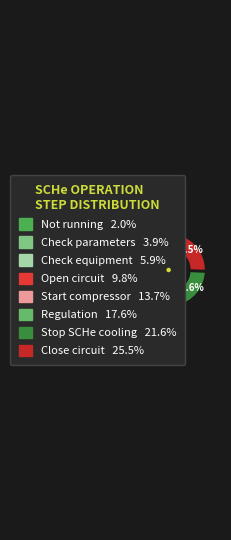

What is the largest slice in the pie chart?

Close circuit